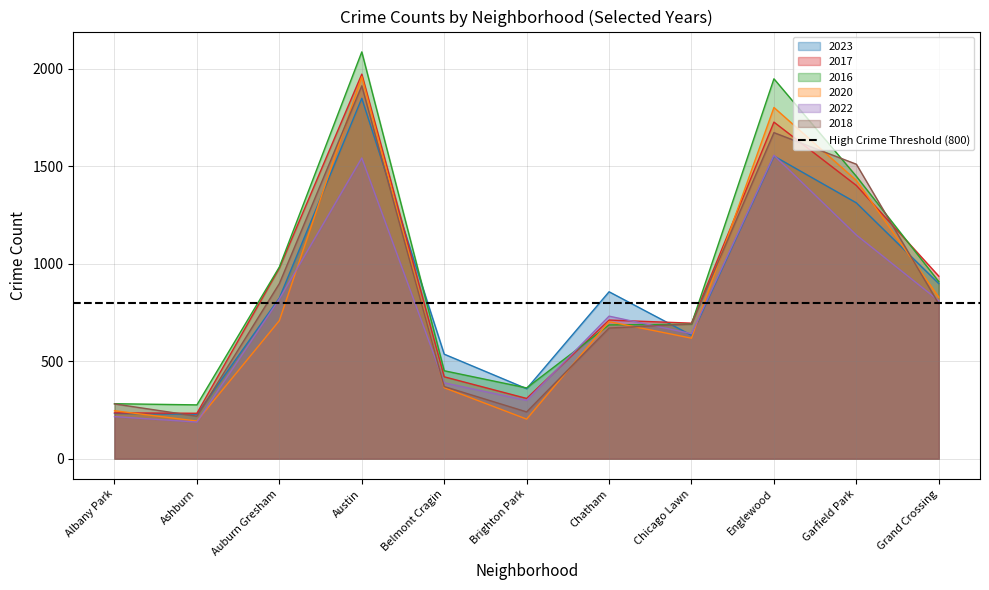

How many lines are shown in the chart?

6